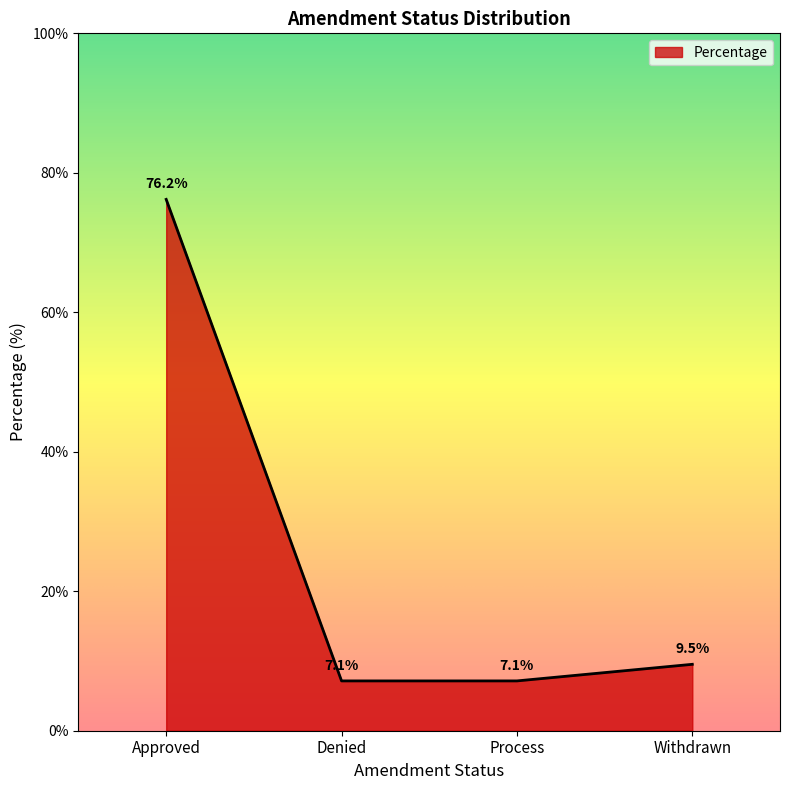

What position from the left is Approved?

1